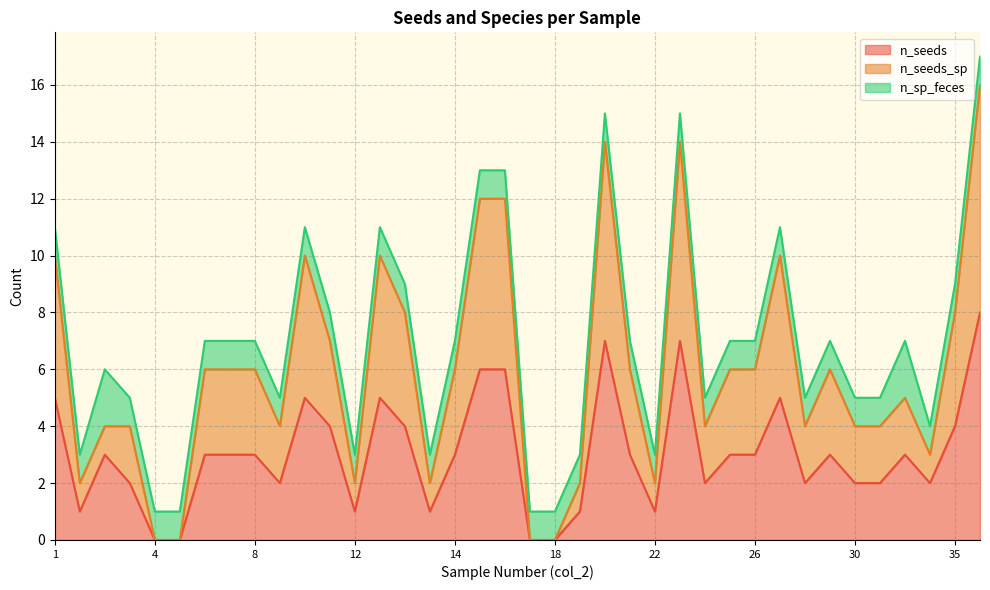

The value of n_seeds at 12 is 1. True or false?

True